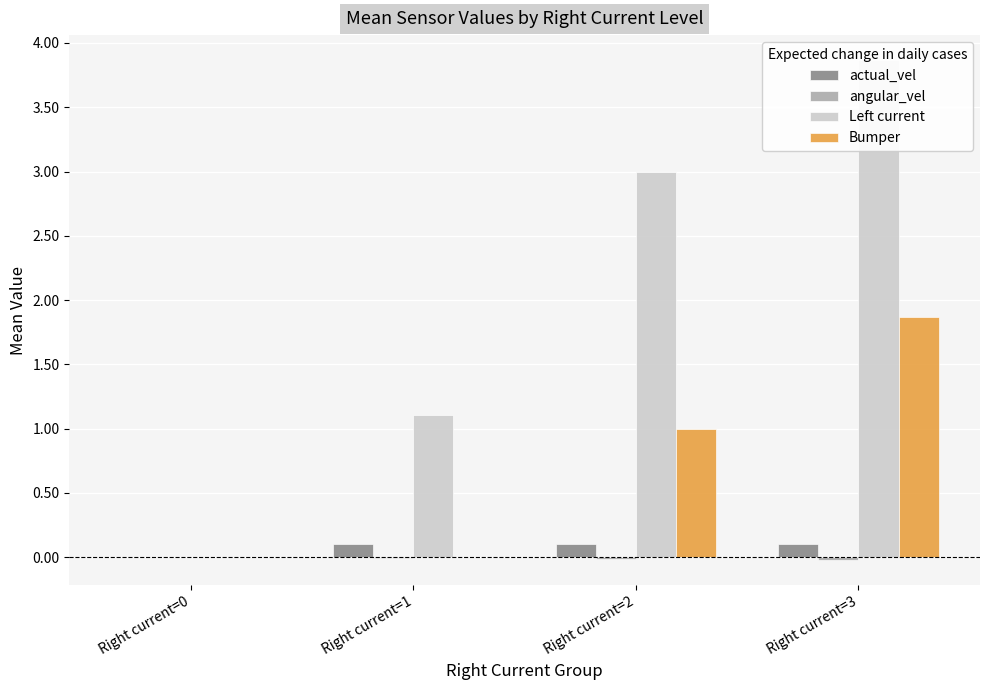

Count the actual_vel values in the range 0 to 1.

4